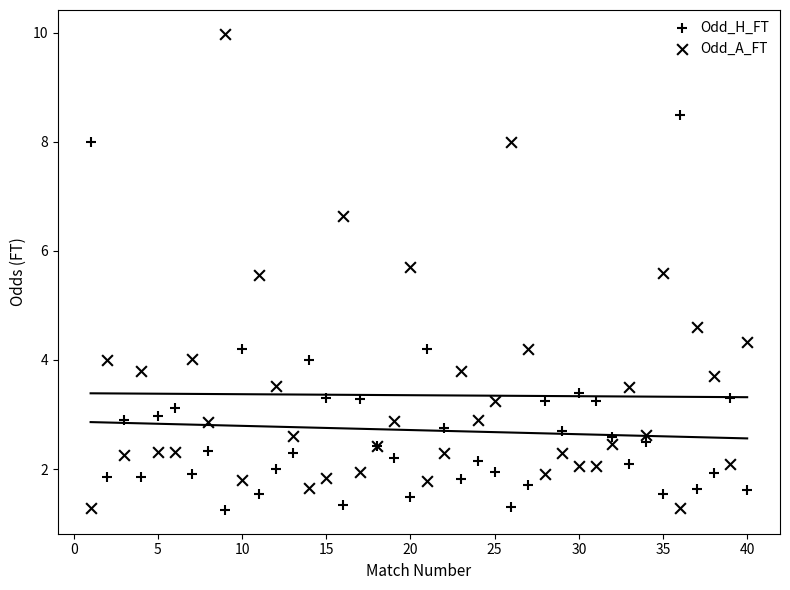

Which series reaches the minimum Y coordinate?

Odd_H_FT